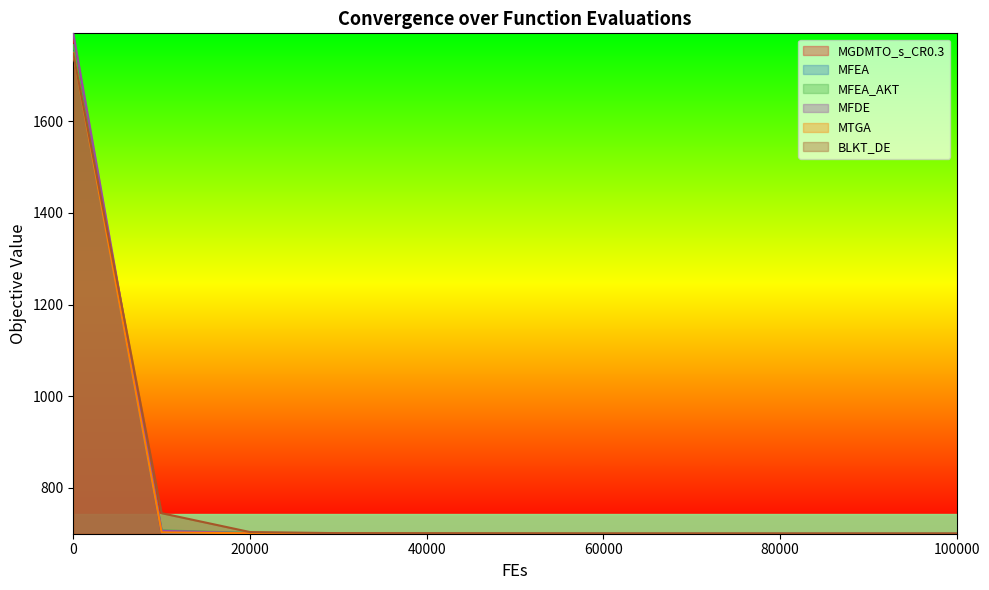

How many lines are shown in the chart?

6